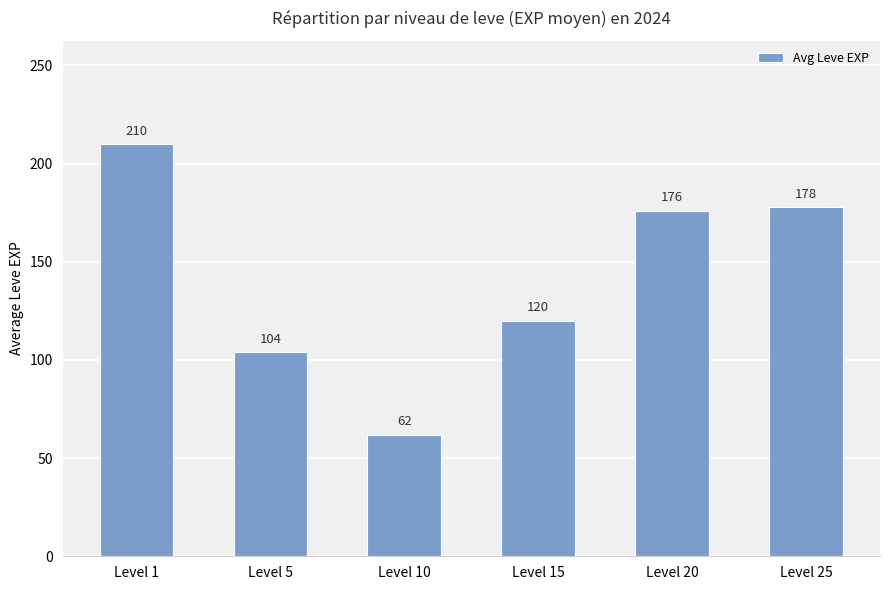

What is the difference between the maximum and second lowest values?

106